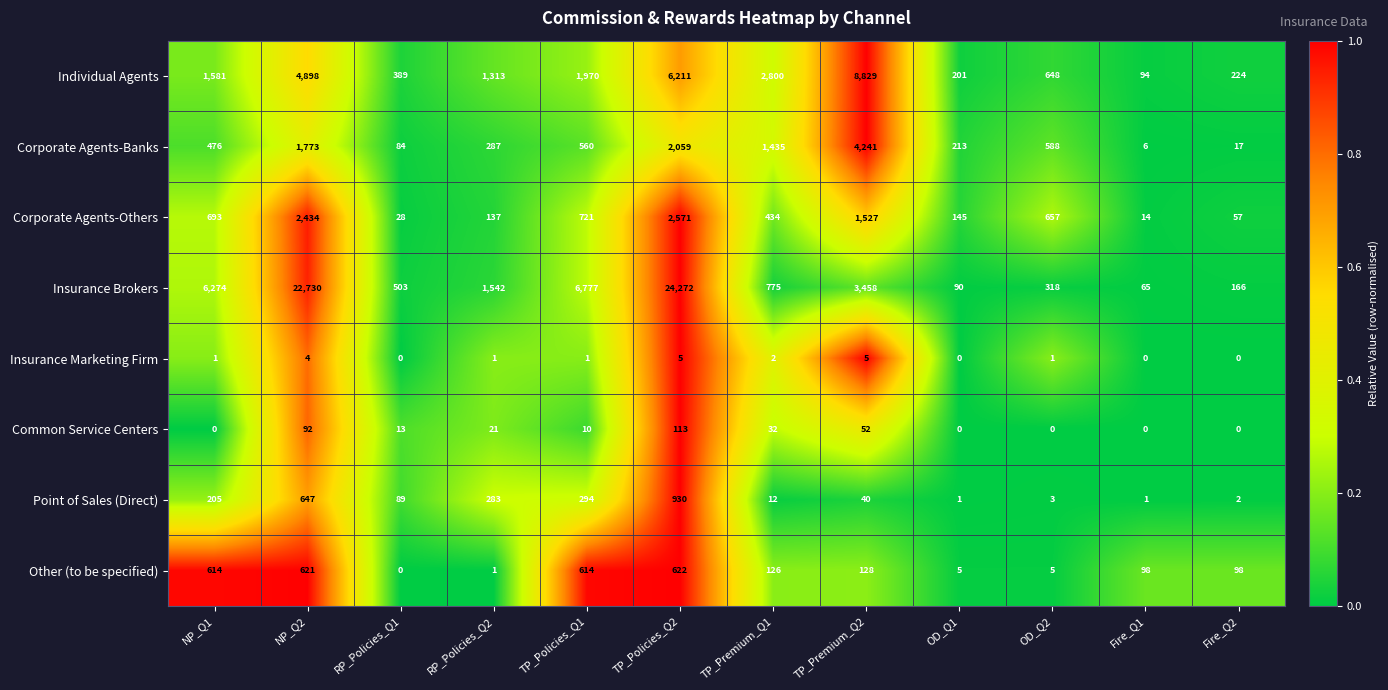

Rank the series at TP_Policies_Q1 from lowest to highest value.

Insurance Marketing Firm, Common Service Centers, Point of Sales (Direct), Corporate Agents-Banks, Other (to be specified), Corporate Agents-Others, Individual Agents, Insurance Brokers